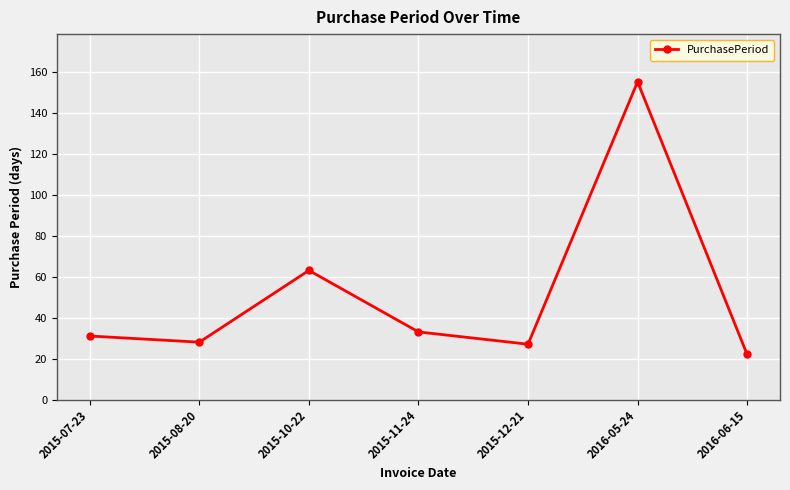

What is the greatest value displayed?

155